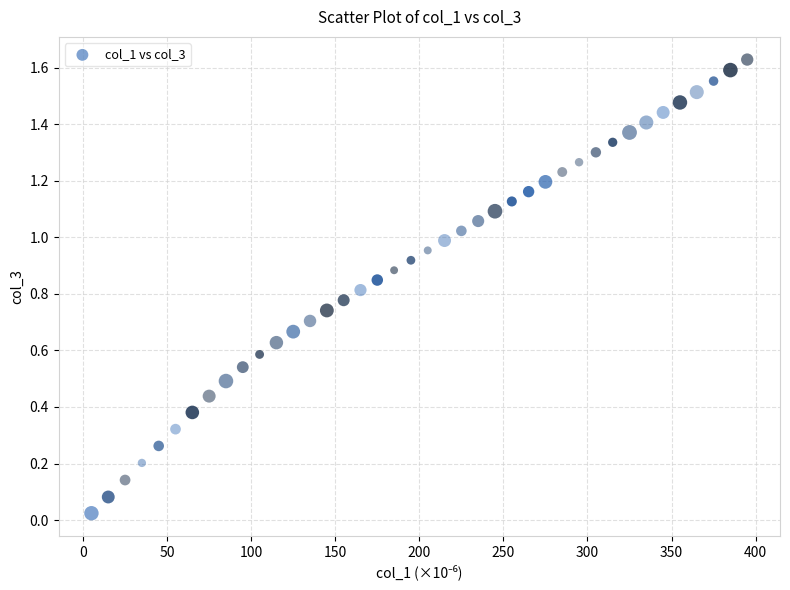

What is the range of X values (max minus min)?

390.0